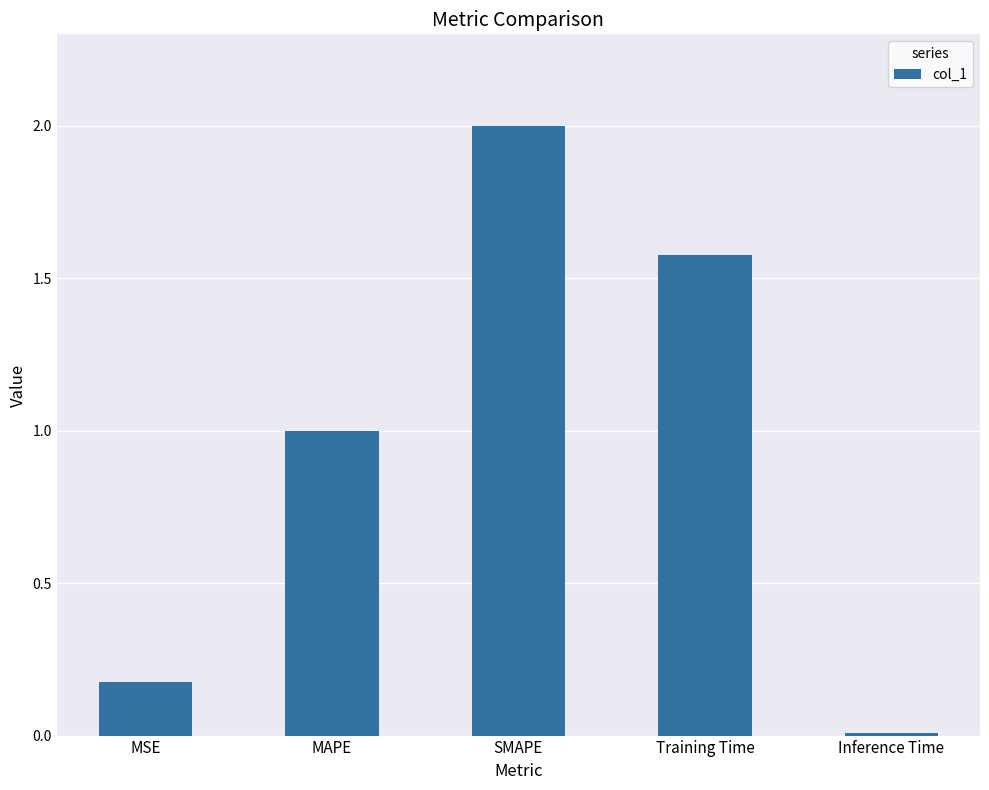

Is it true that the value at SMAPE is 0.7?

False